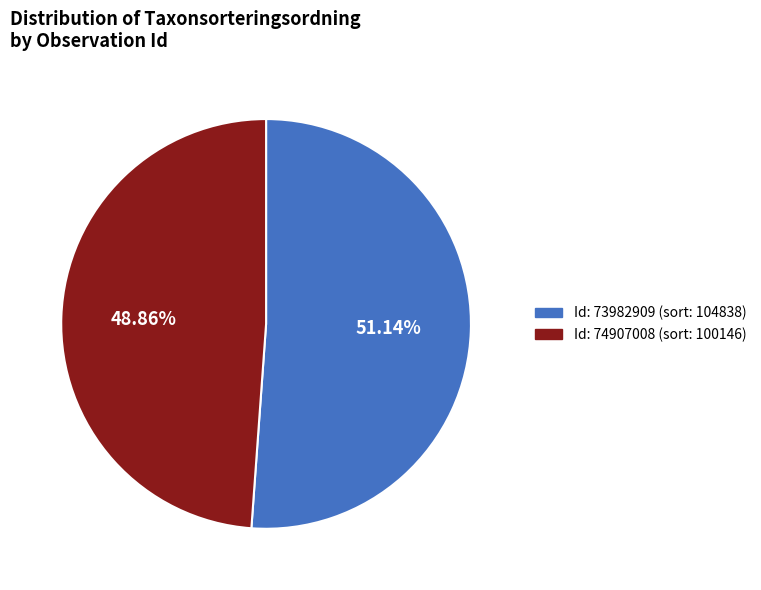

Does any single category account for the majority?

Yes